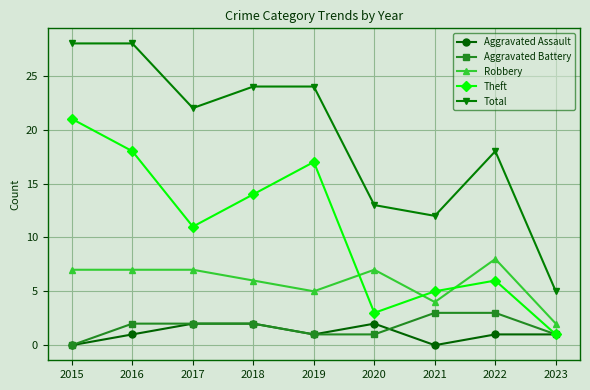

How many times do Robbery and Theft cross each other?

3